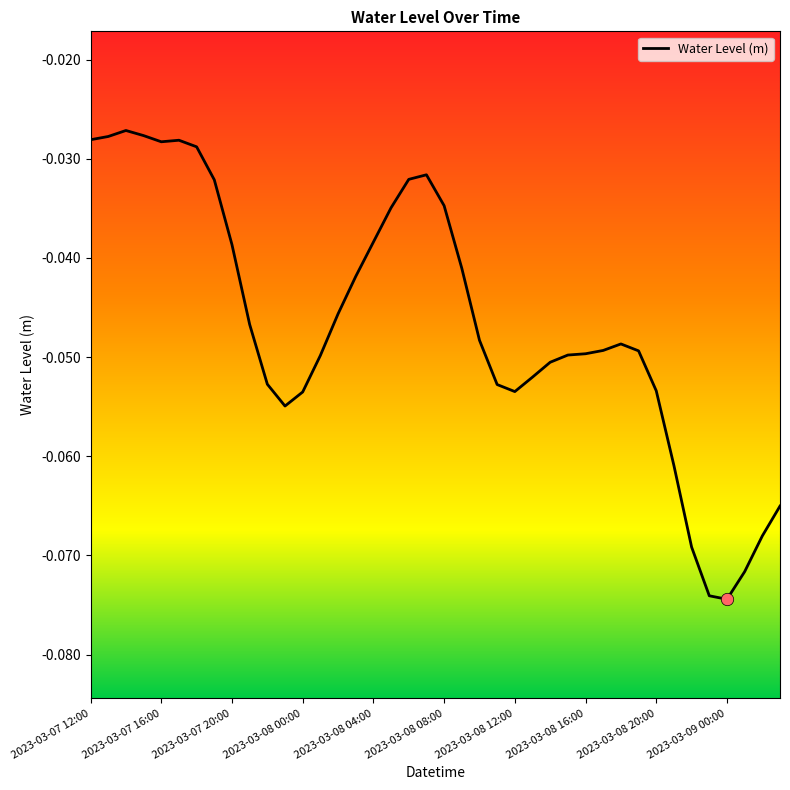

Does the chart have visible grid lines?

No